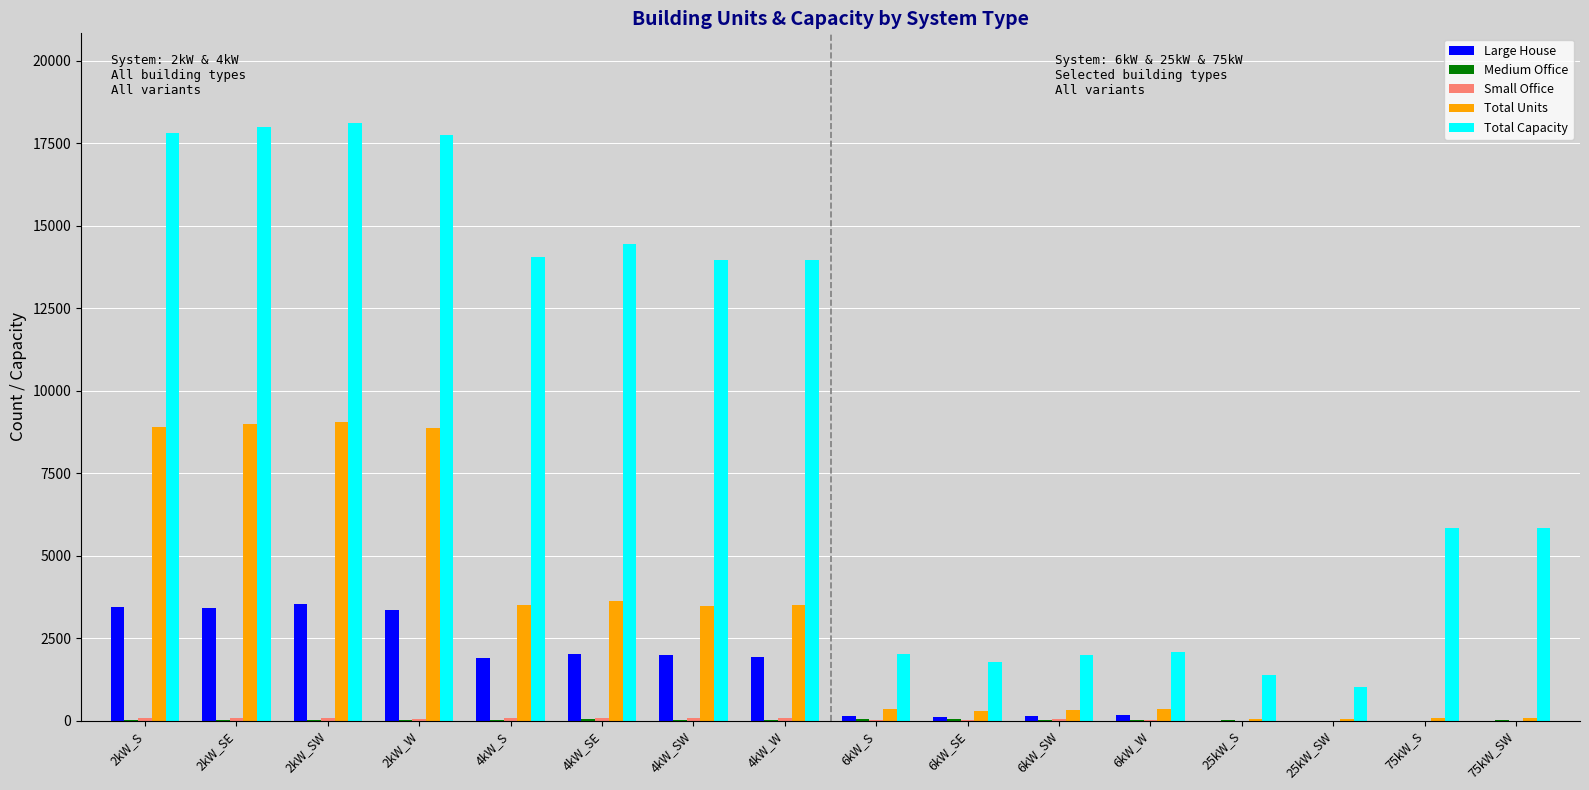

At which label does Total Capacity first exceed 13952?

2kW_S